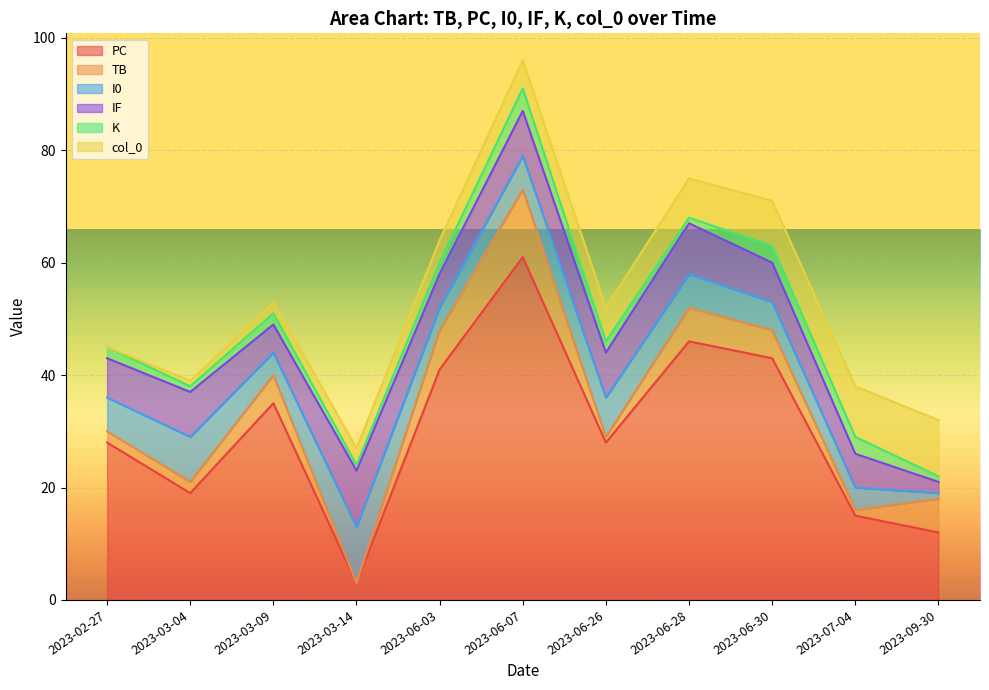

Where does the col_0 series first go above 5?

2023-06-26